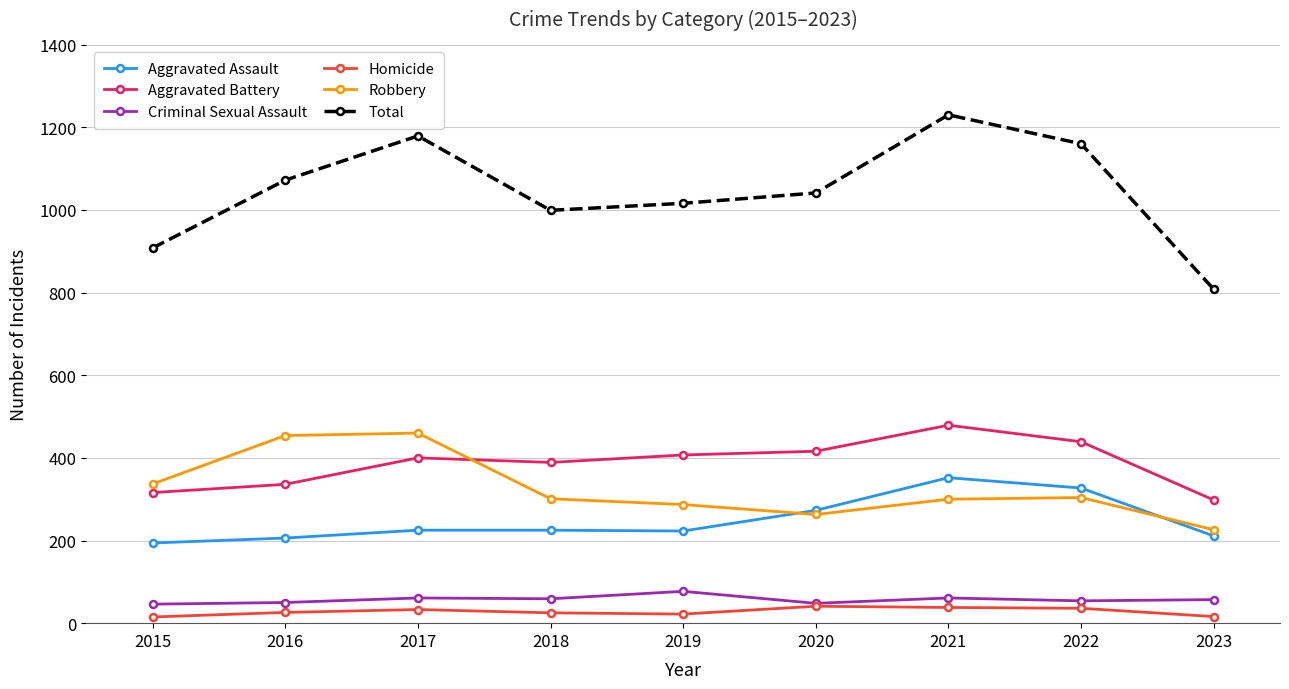

Is the value of Criminal Sexual Assault at 2021 greater than the value of Aggravated Assault at 2019?

No